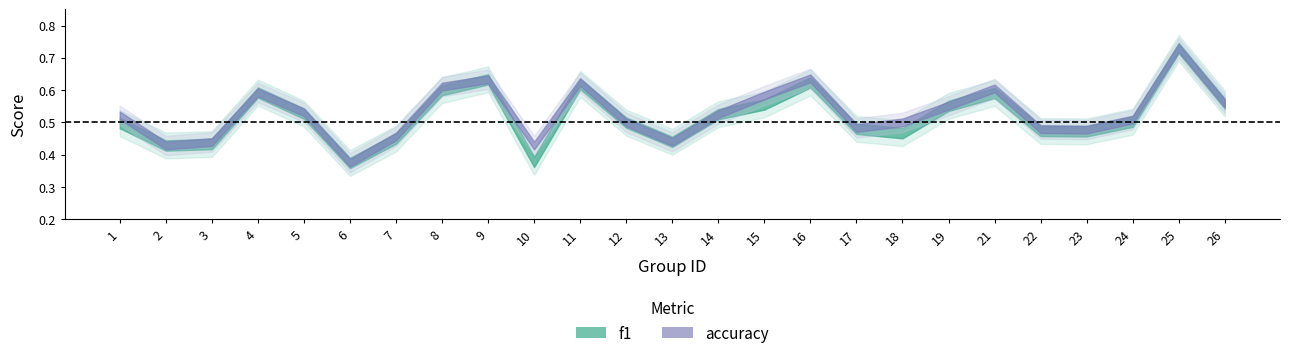

Which series changed the most between 7 and 16?

accuracy